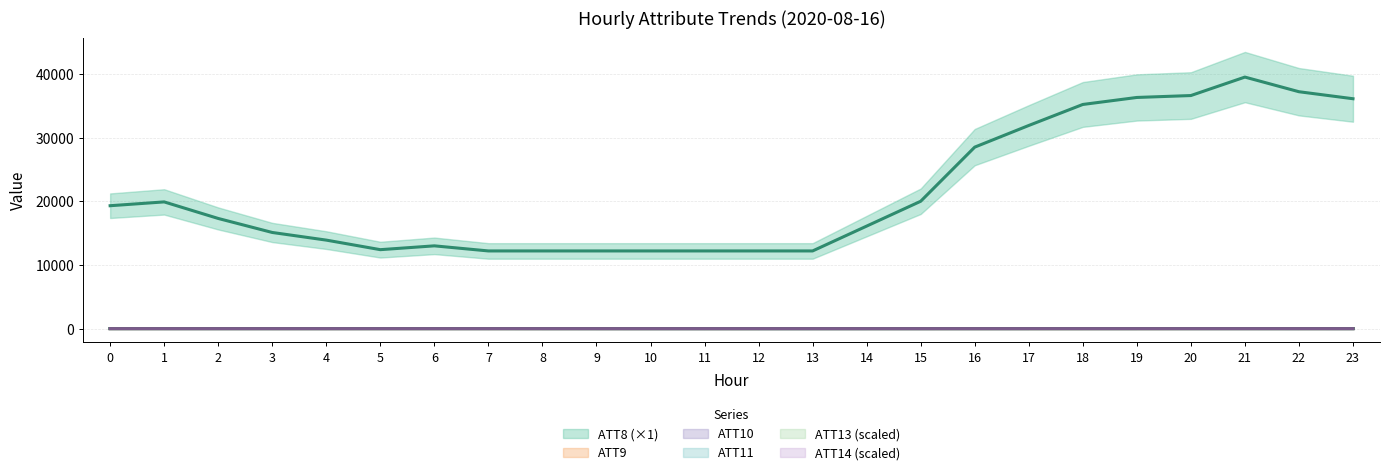

Which series has the widest spread of values?

ATT8